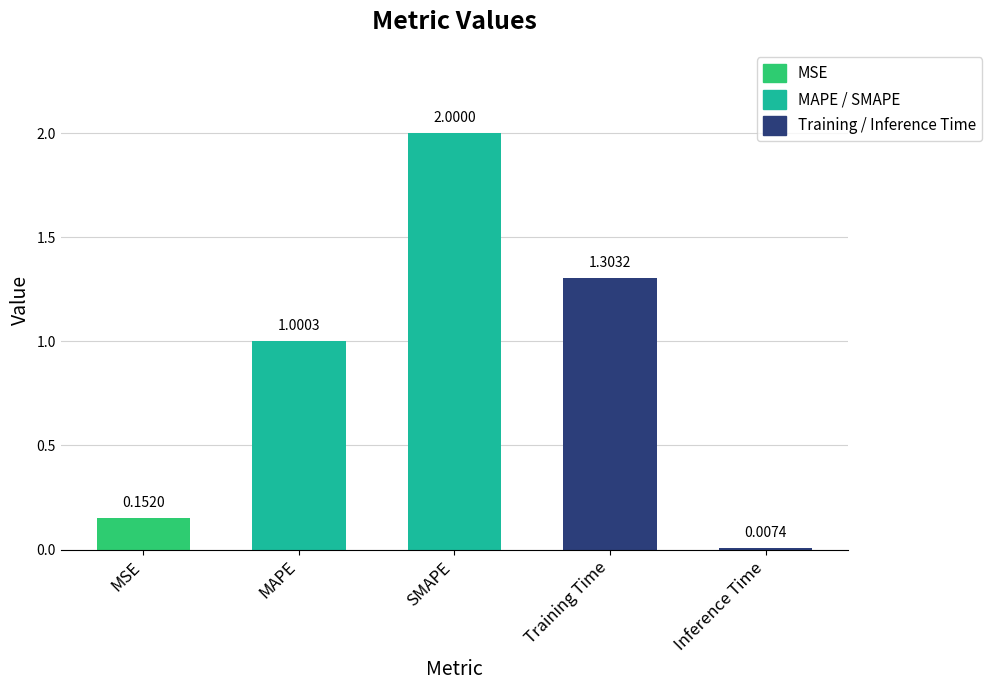

Approximately how many times larger is the value at MAPE compared to SMAPE?

0.5